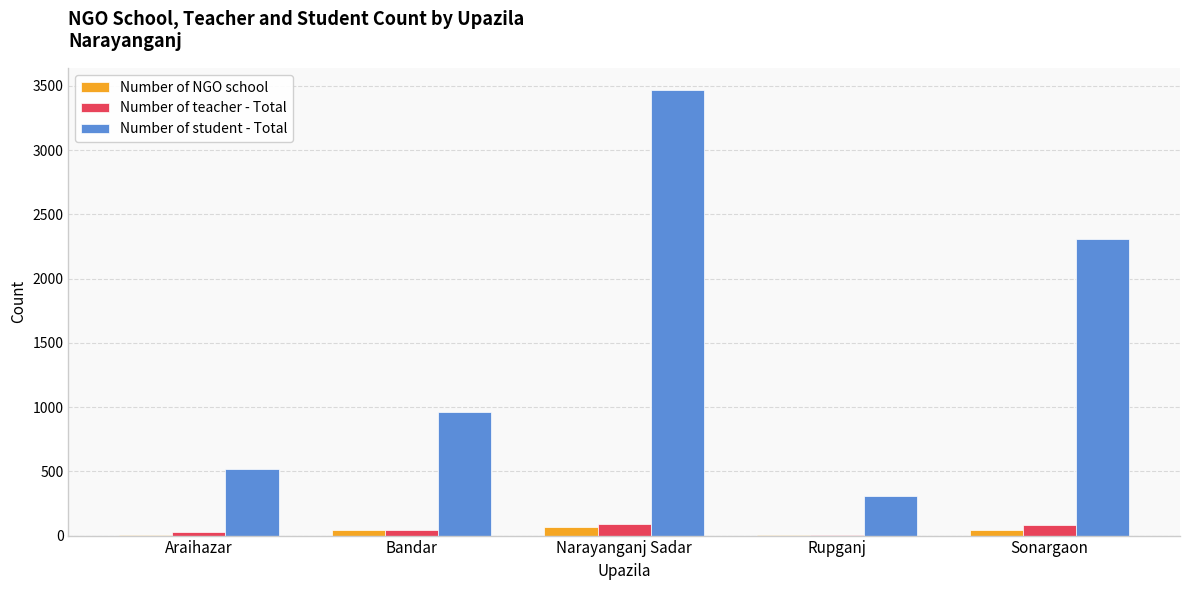

What is the sum of all Number of NGO school values?

153